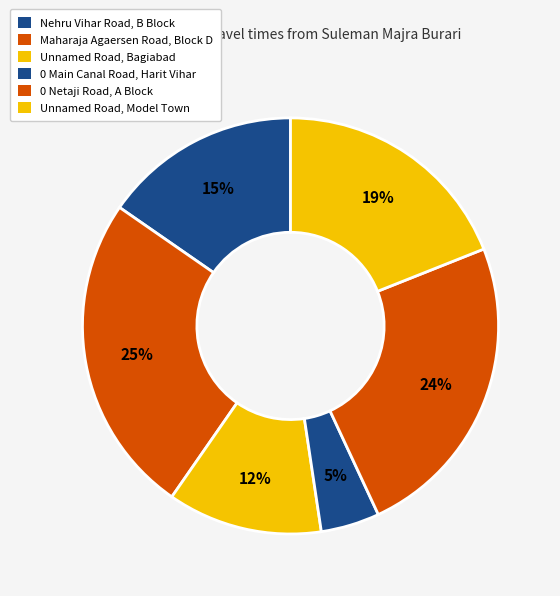

Does any single category account for the majority?

No